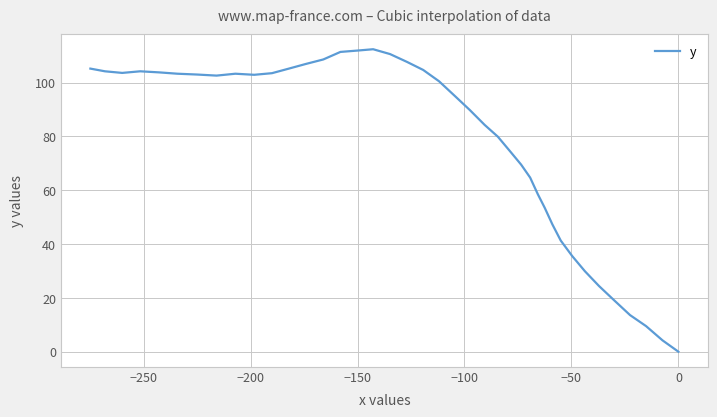

What is the sum of all values?

3113.7